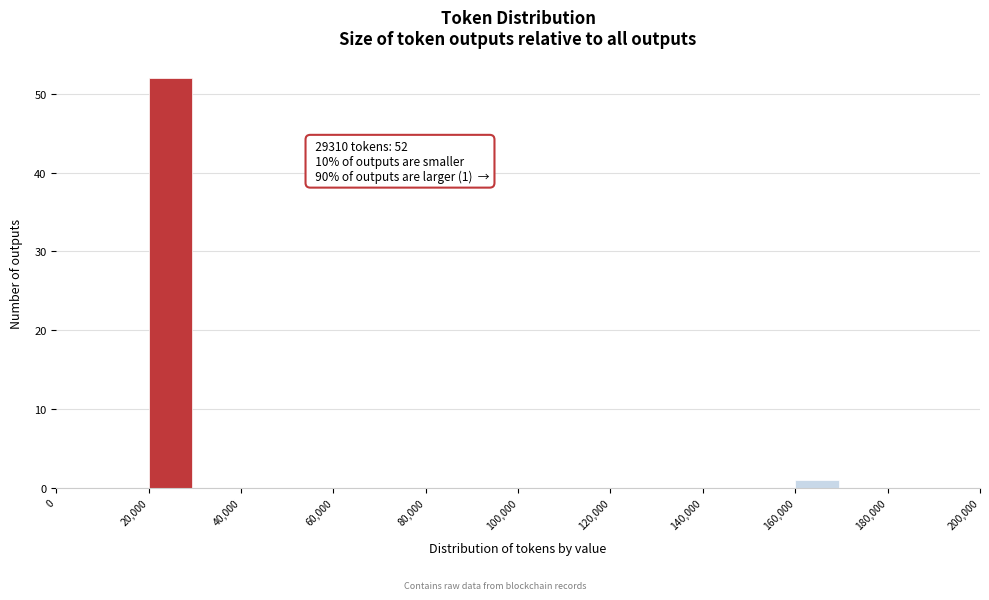

Over which range of the x-axis is the bar tallest?

20000 to 30000